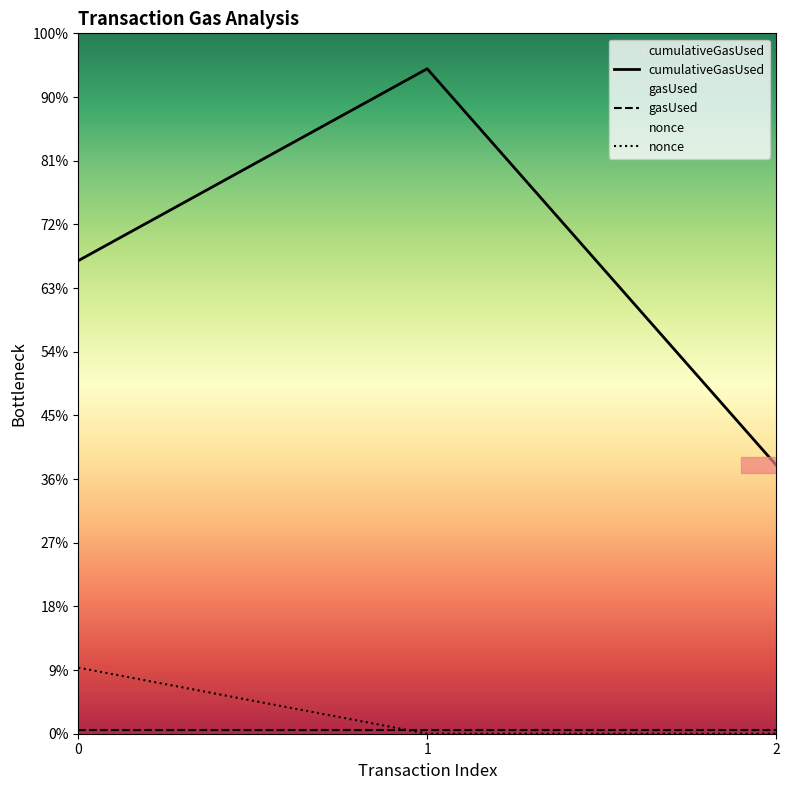

At which label does cumulativeGasUsed reach its minimum?

2